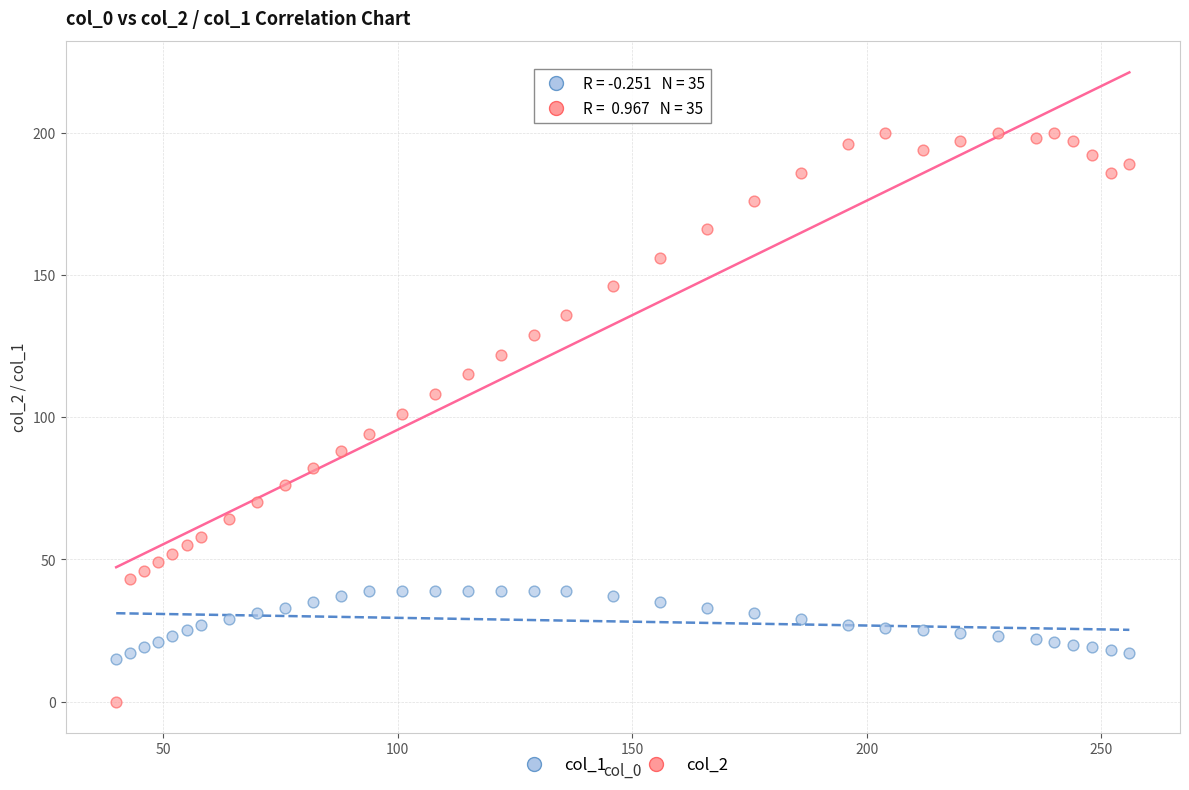

What are all the series names shown in the legend?

col_1, col_2